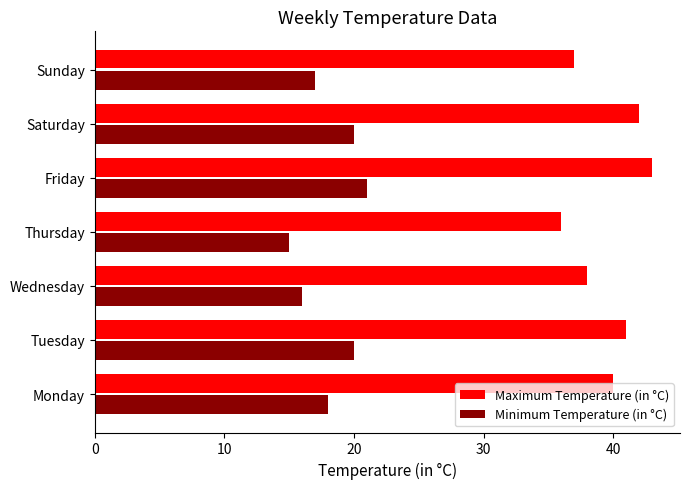

Rank the series at Friday from lowest to highest value.

Minimum Temperature (in °C), Maximum Temperature (in °C)